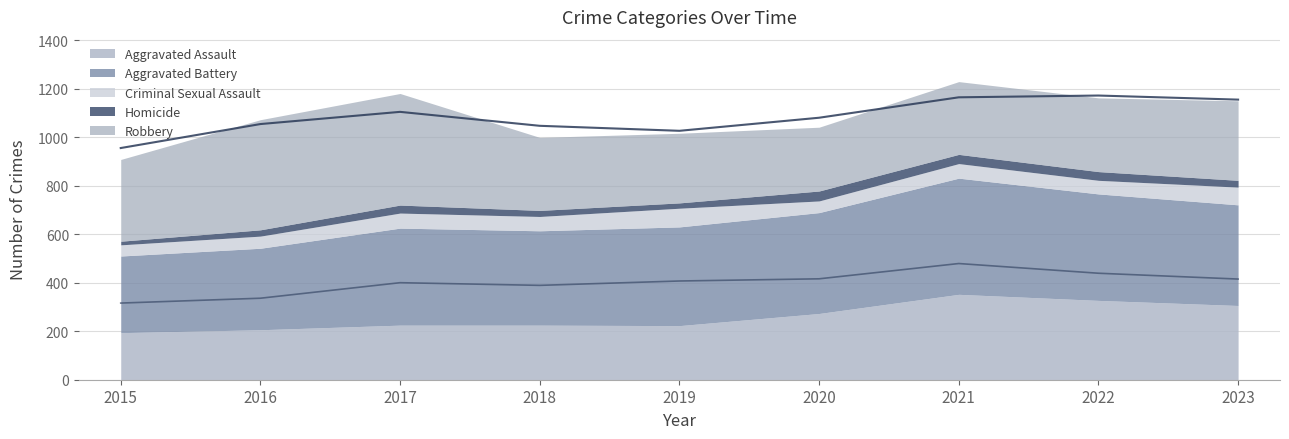

True or false: Robbery and Homicide cross at least once.

False